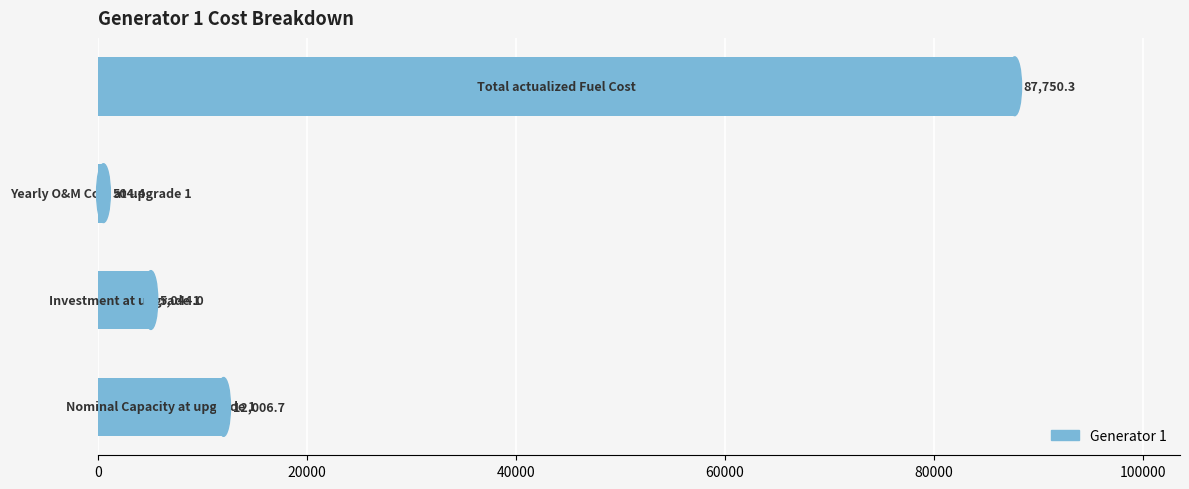

What is the greatest value displayed?

87750.3